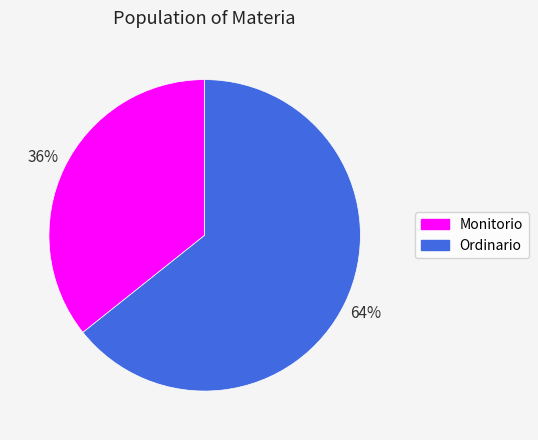

Approximately how many times larger is the value at Ordinario compared to Monitorio?

1.8